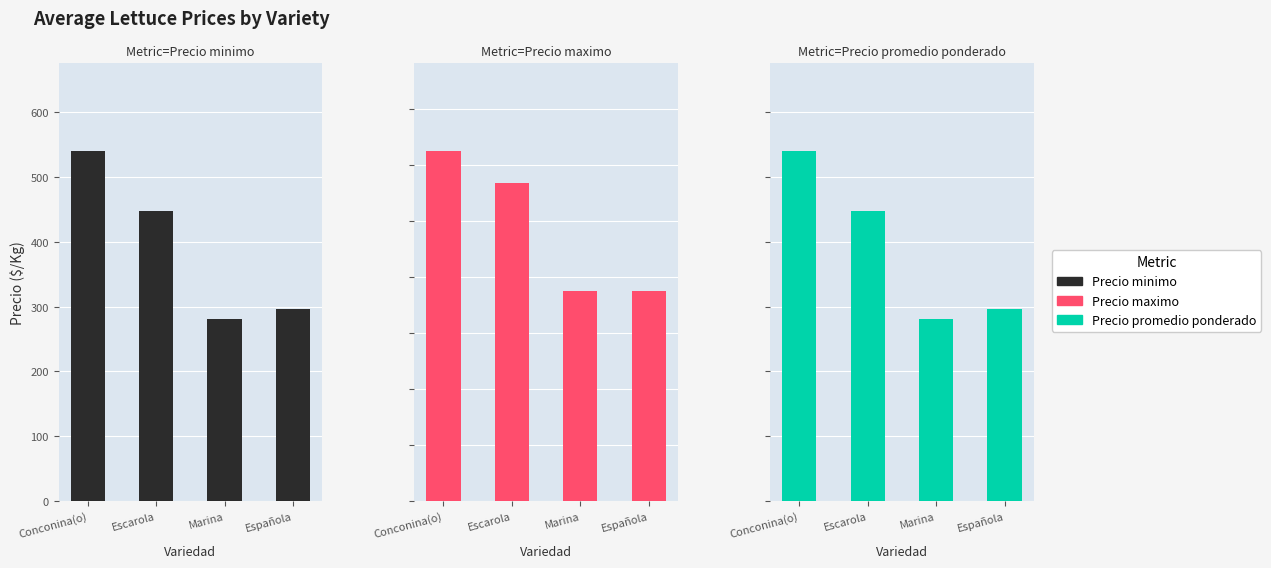

Between Conconina(o) and Escarola, which series saw the biggest shift?

Precio minimo